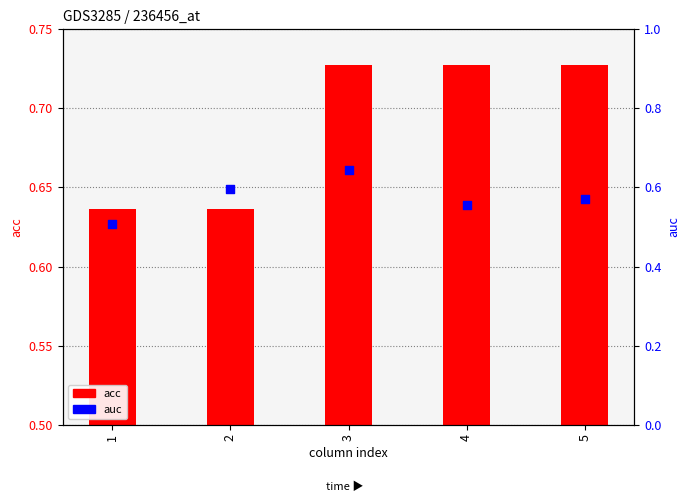

Which series has the widest spread of Y values?

auc